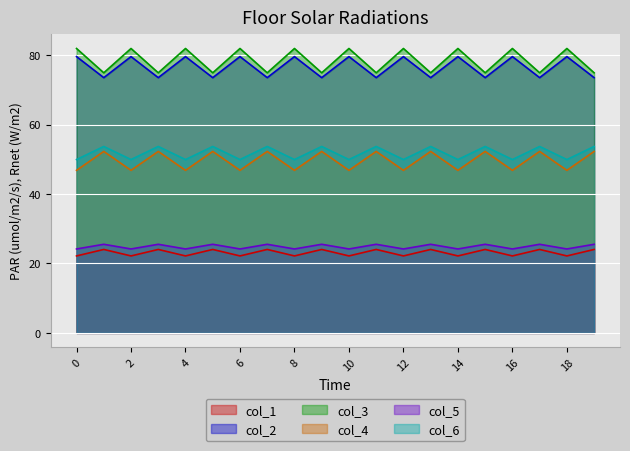

Is the value of col_1 at 13 greater than the value of col_4 at 6?

No